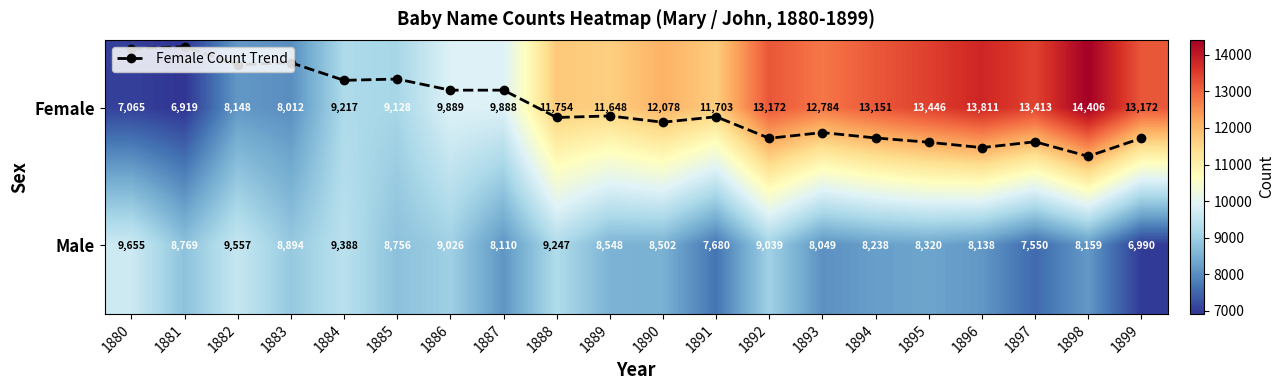

At which category is the sum across all series the highest?

1898